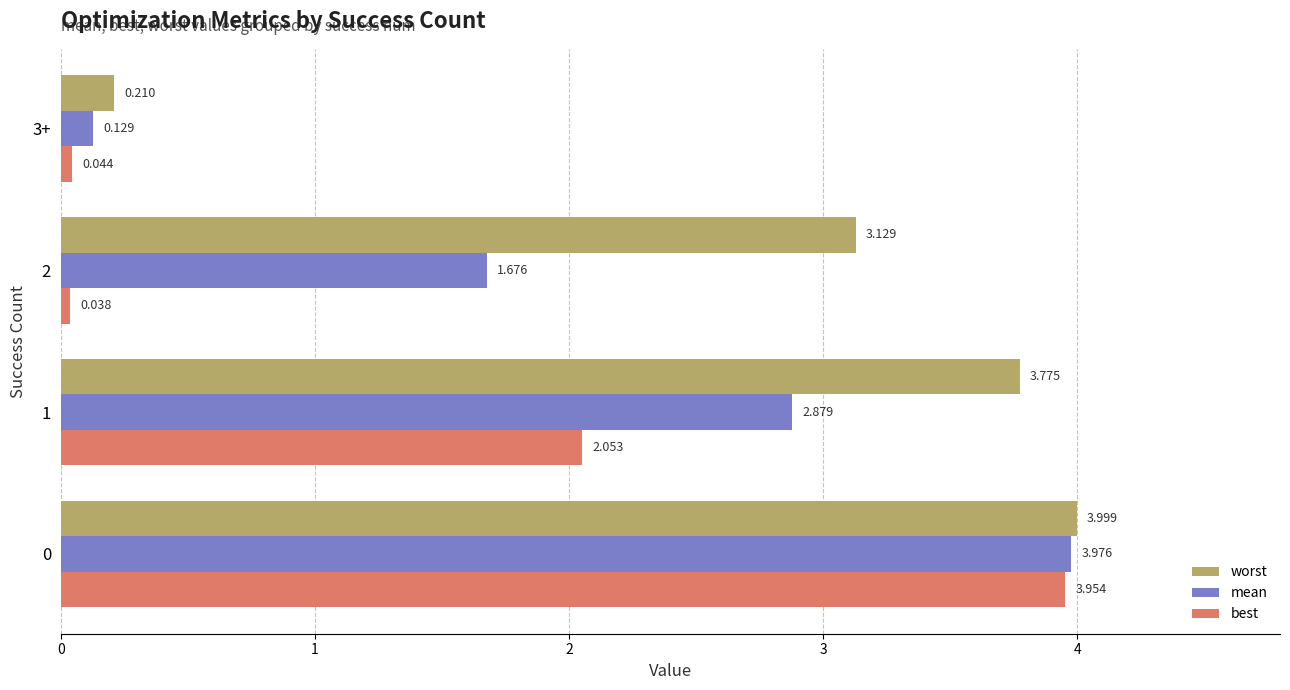

Which series has the widest spread of values?

best